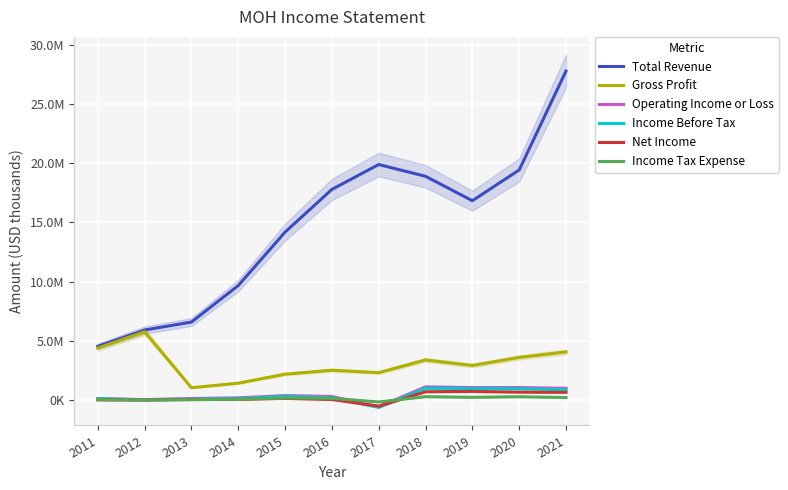

Count the number of data series in this chart.

6